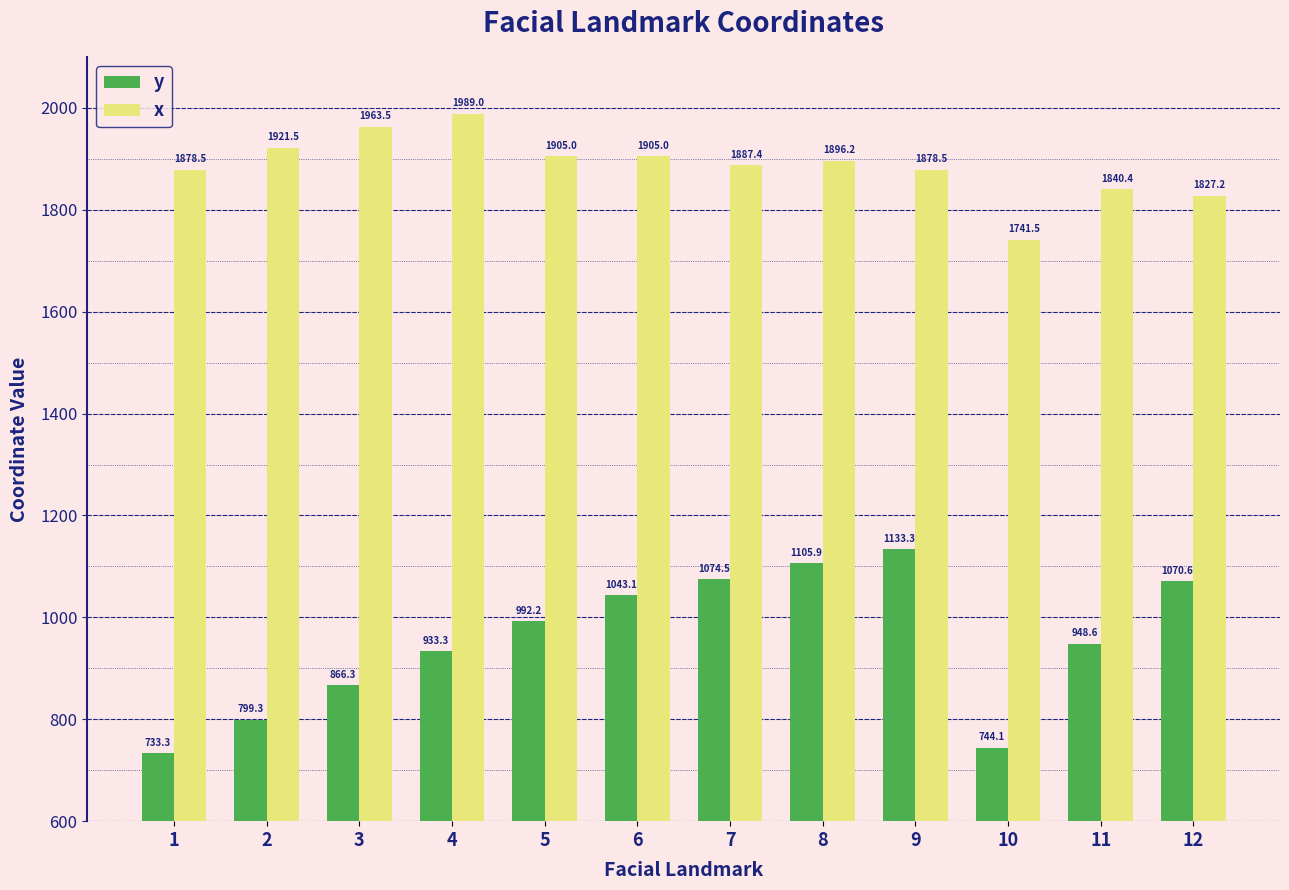

How many values in the y series are below 992?

6